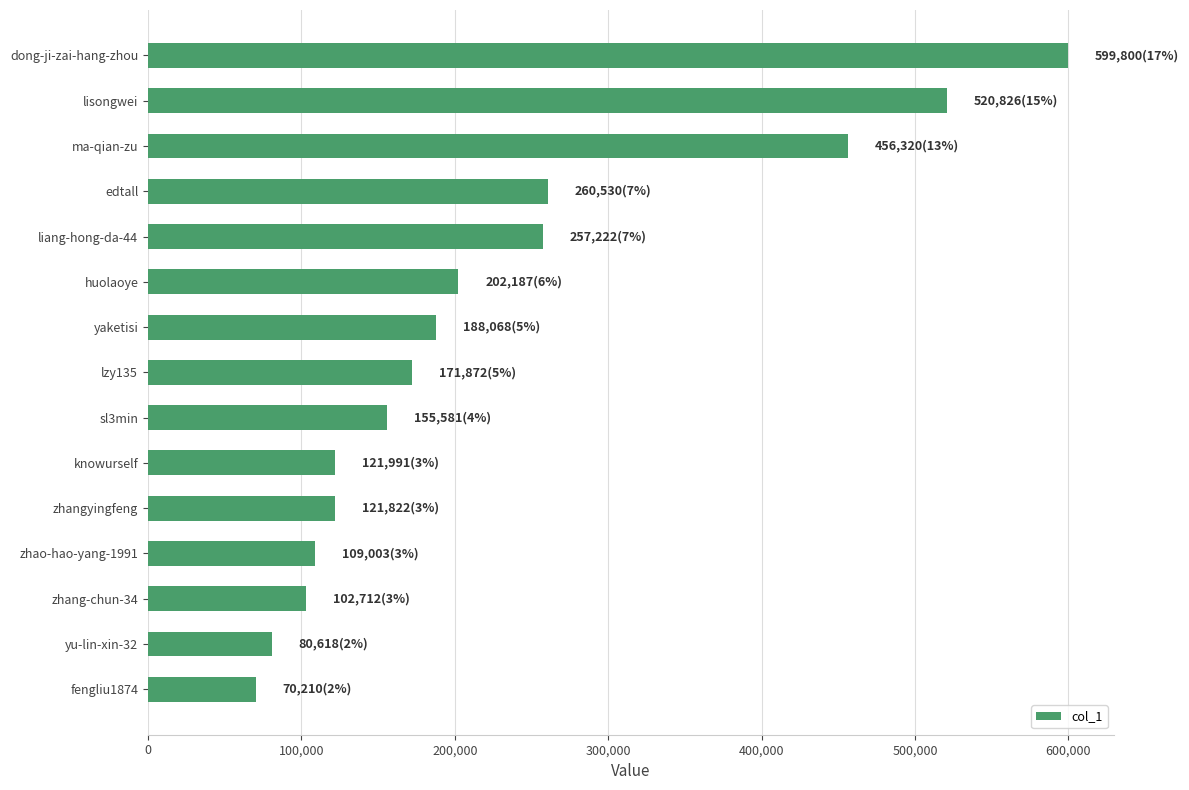

What is the greatest value displayed?

599800